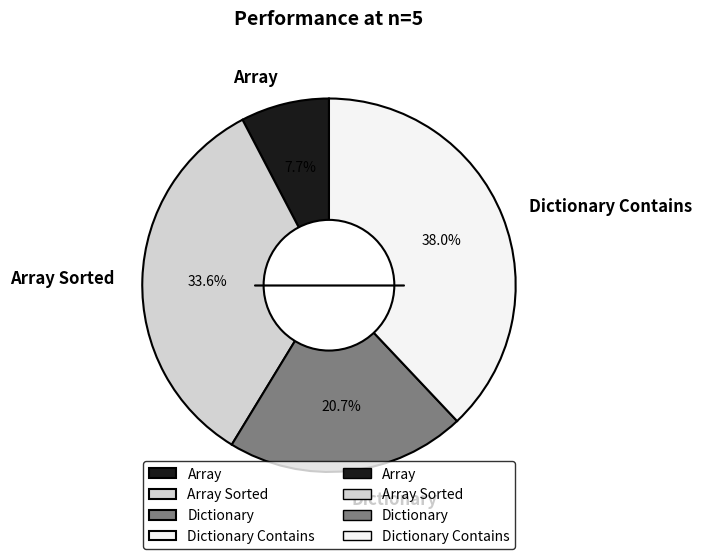

What is the ratio of the value at Array Sorted to the value at Array?

4.4